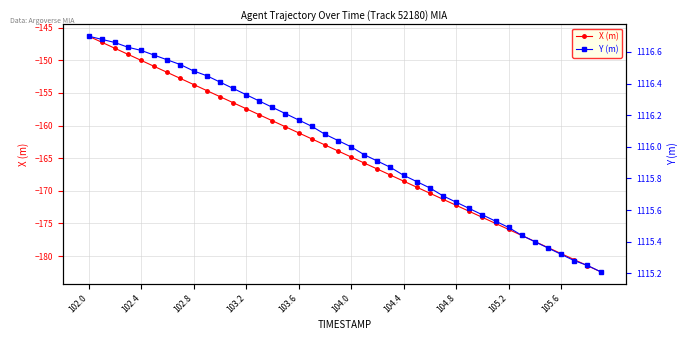

True or false: X (m) has a value of -177.8 at 34.

True